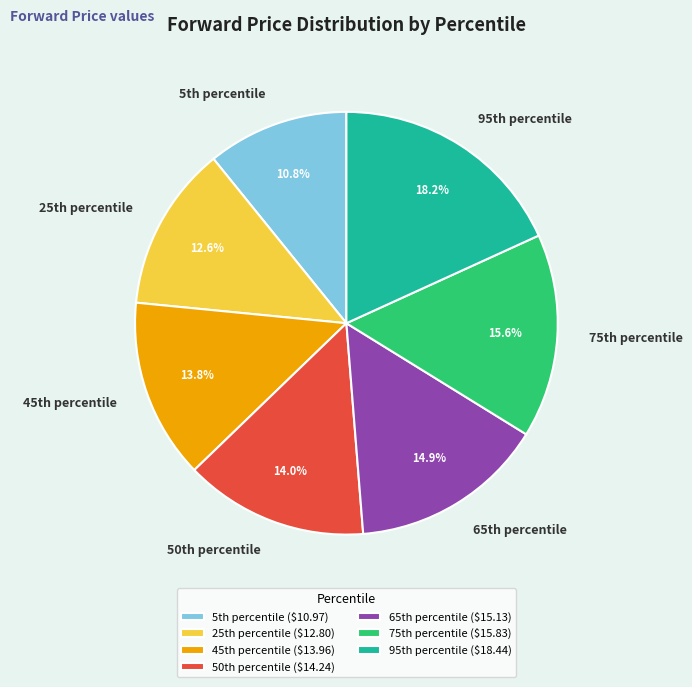

Which slice is the largest?

95th percentile